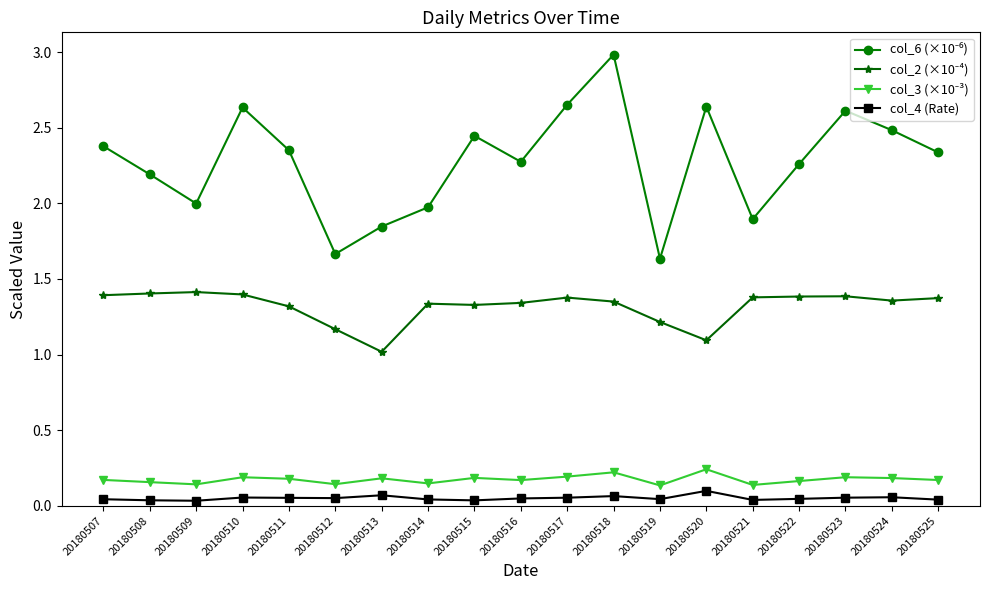

What is the greatest value displayed?

3.0